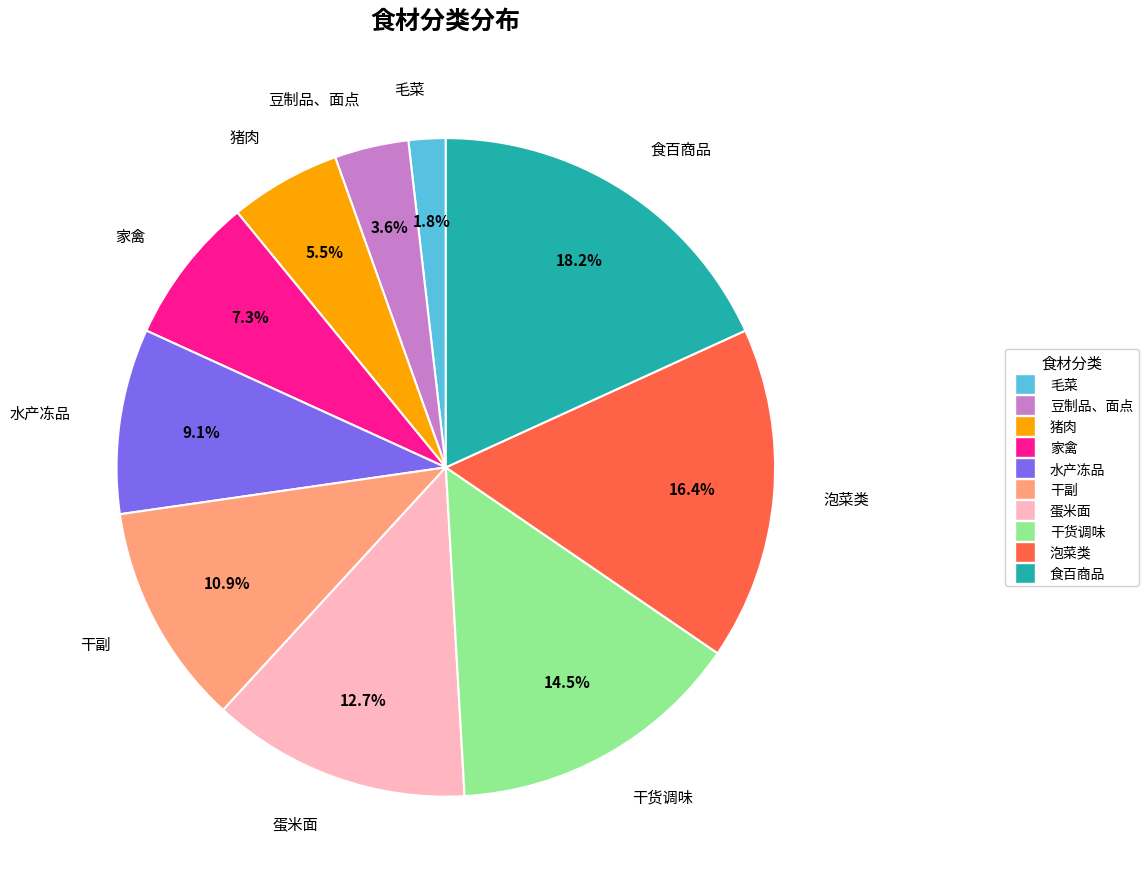

What percentage do 食百商品 and 蛋米面 together represent?

30.9%